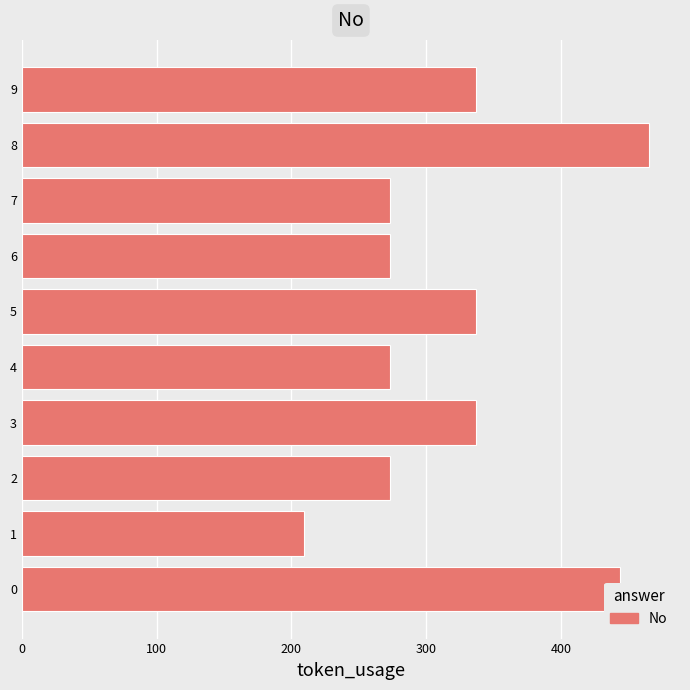

What value does the data have at 6, to the nearest 50?

250